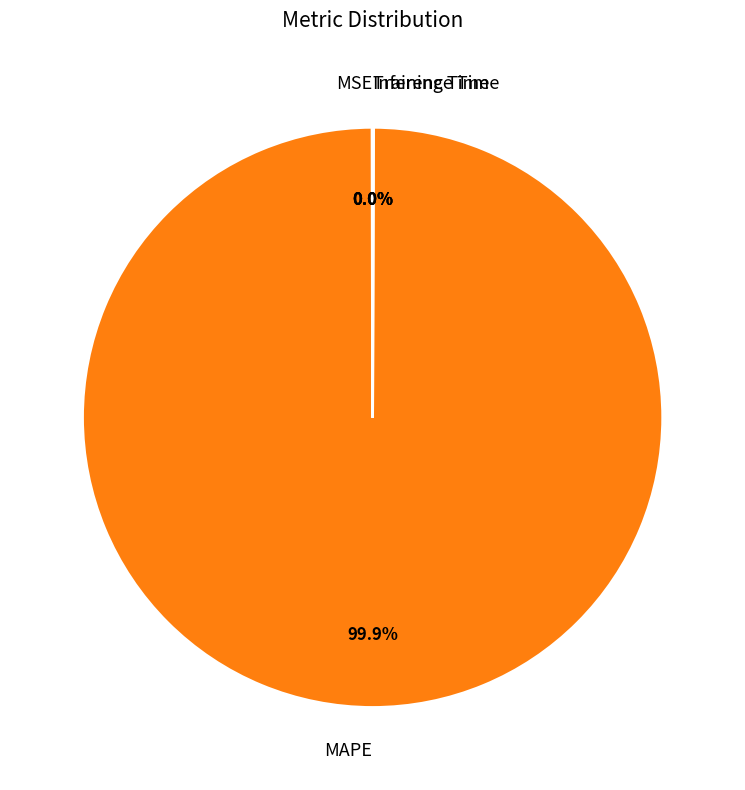

The MAPE slice represents 87% of the pie. True or false?

False